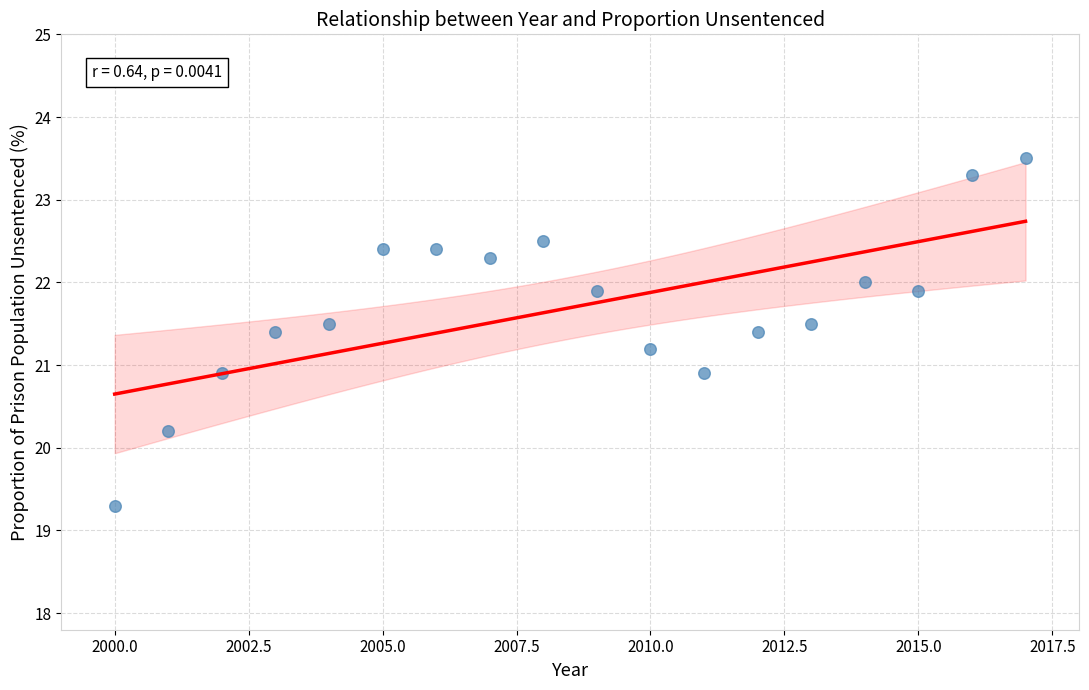

What is the range of Y values (max minus min)?

4.2